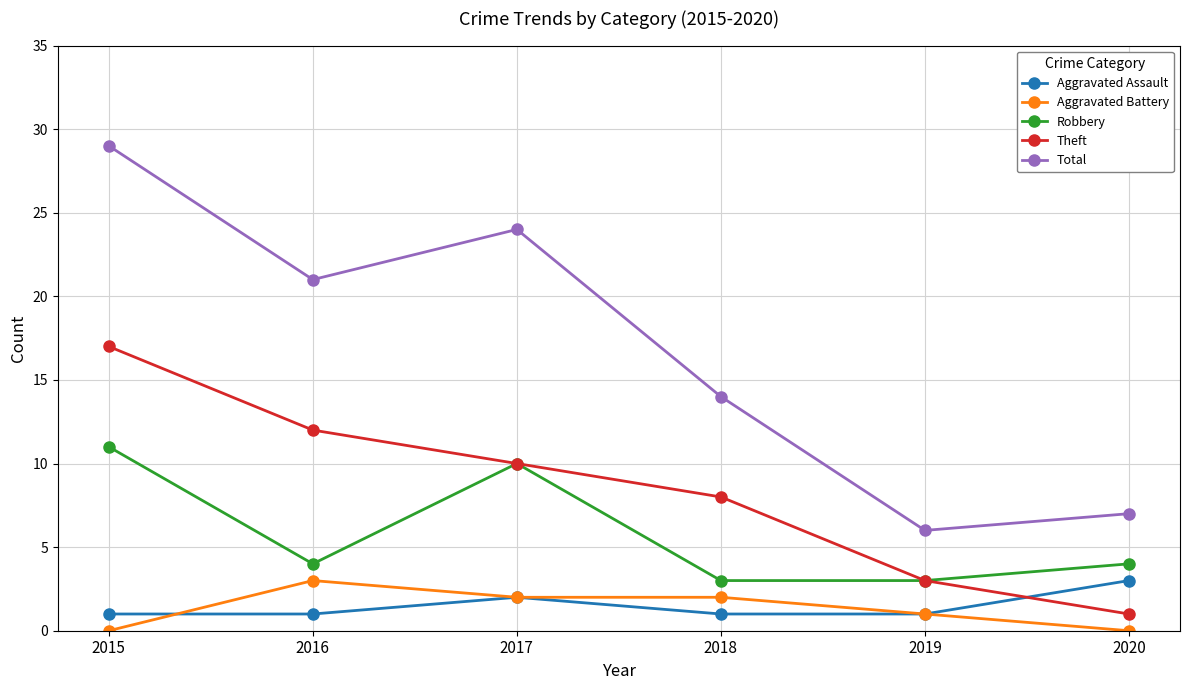

Where is the first local minimum for Total?

2016